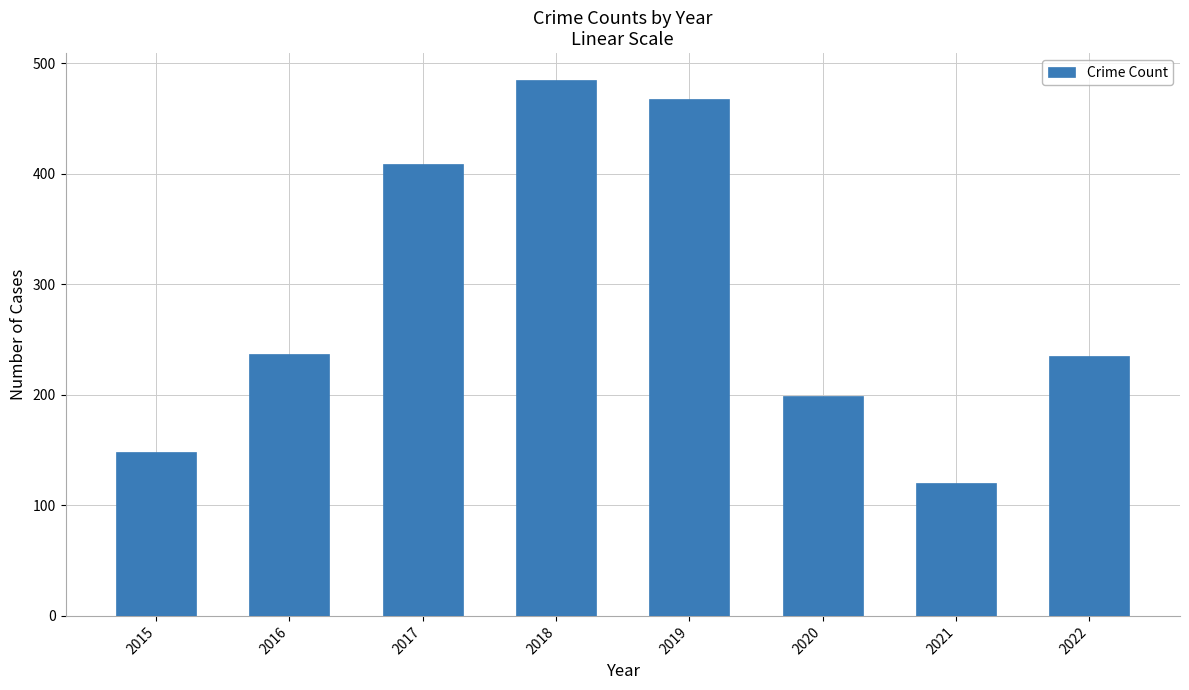

What is the difference between the values at 2016 and 2019?

231